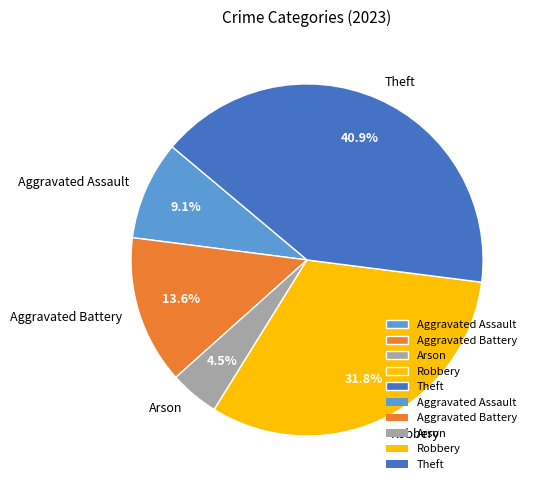

To the nearest percent, what is the difference between the Arson and Robbery slice percentages?

27%